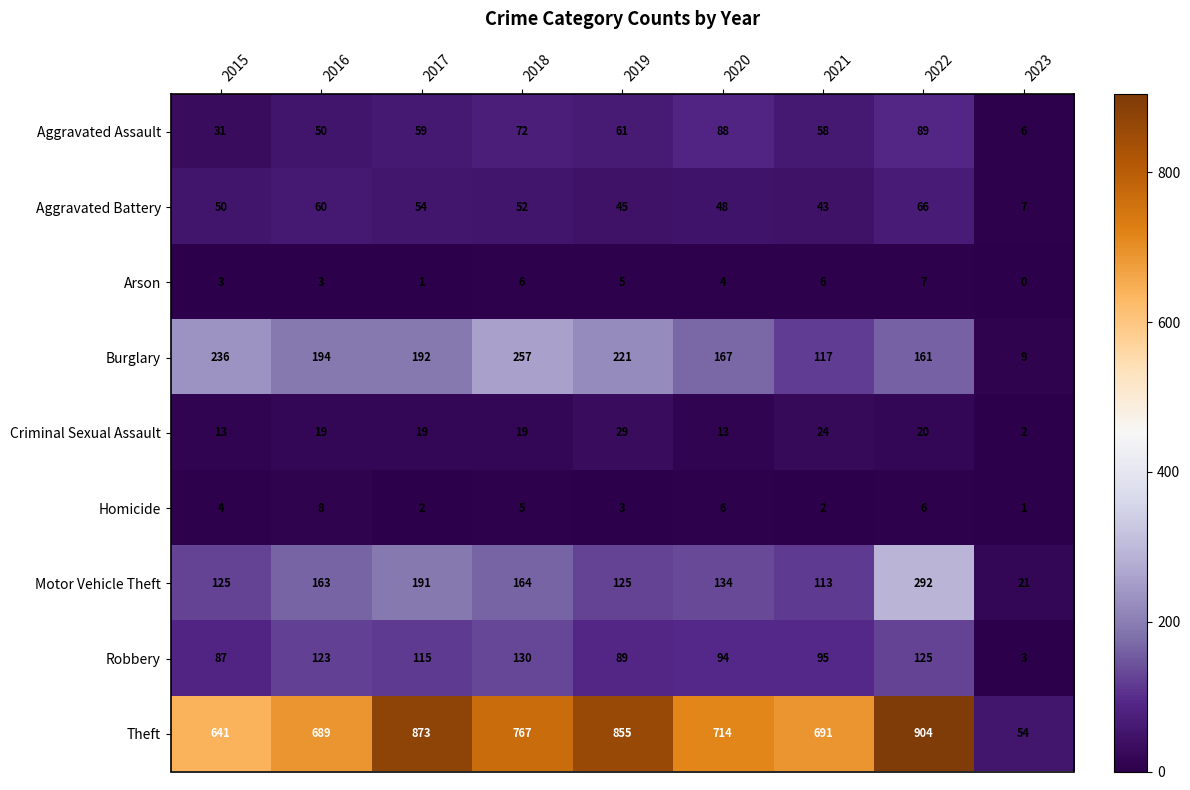

List the series in order of their peak value, lowest first.

Arson, Homicide, Criminal Sexual Assault, Aggravated Battery, Aggravated Assault, Robbery, Burglary, Motor Vehicle Theft, Theft